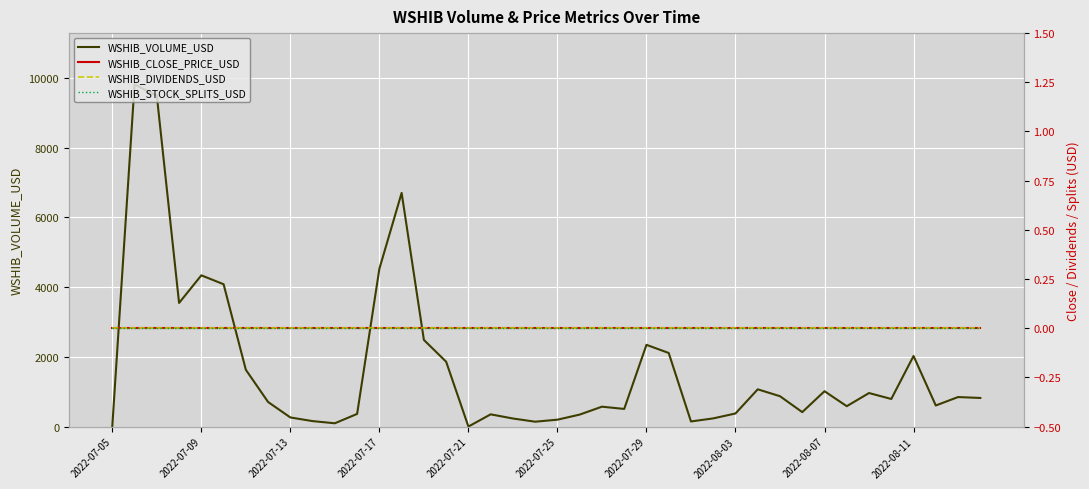

What is the maximum value for WSHIB_VOLUME_USD?

9813